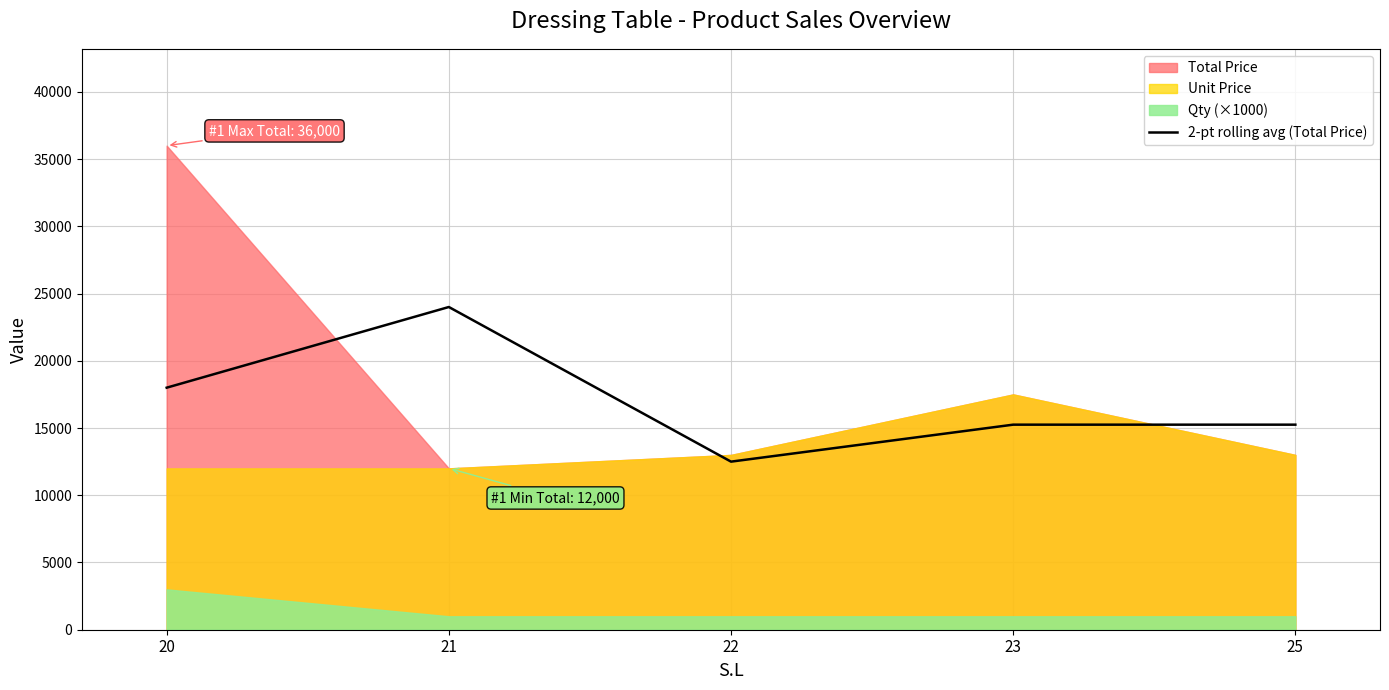

Which has a higher value, 20 or 25?

20